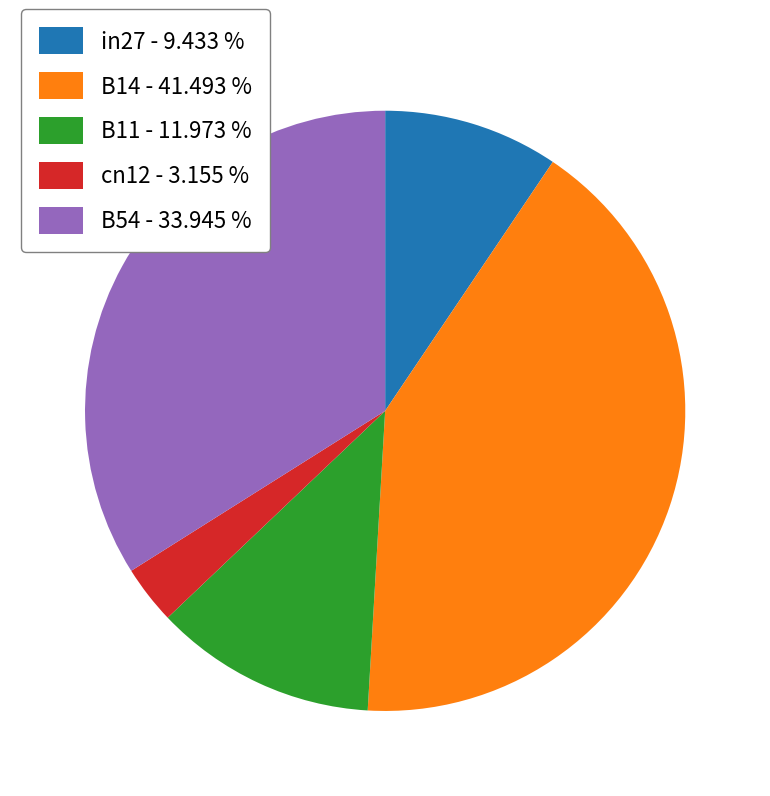

Which slice is the largest?

B14